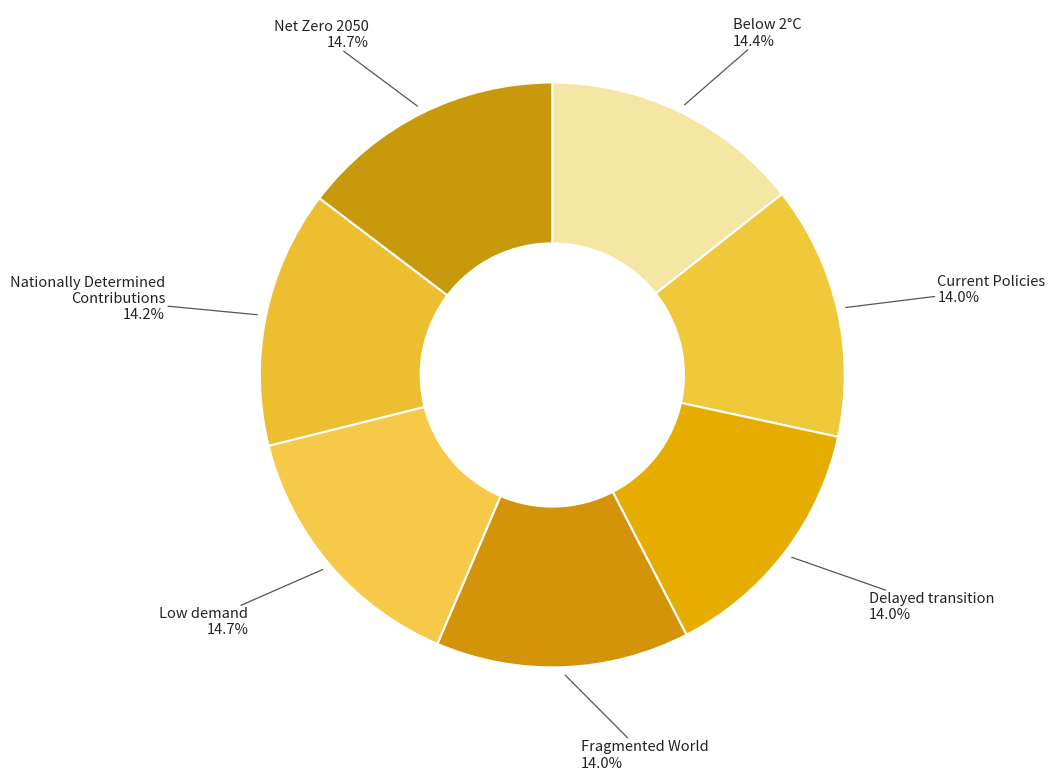

Rank the categories by value from highest to lowest.

Low demand, Net Zero 2050, Below 2°C, Nationally Determined
Contributions, Current Policies, Delayed transition, Fragmented World